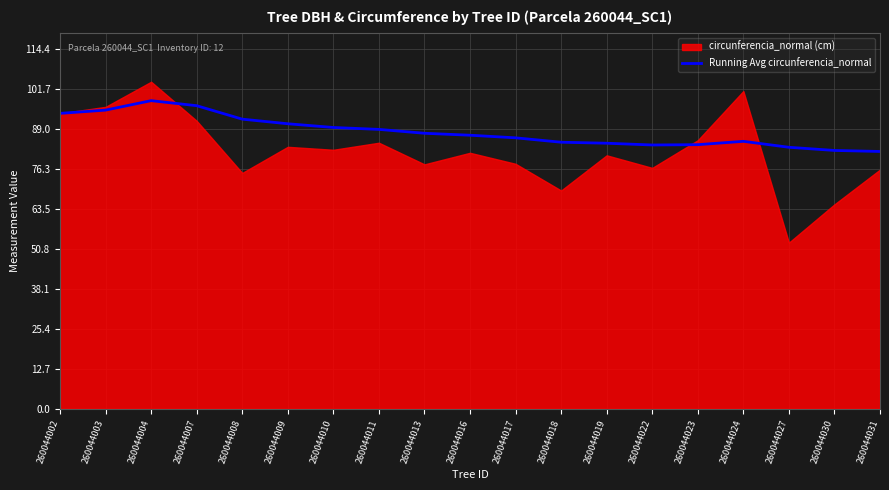

True or false: Running Avg circunferencia_normal has a value of 96.4 at 260044007.

True